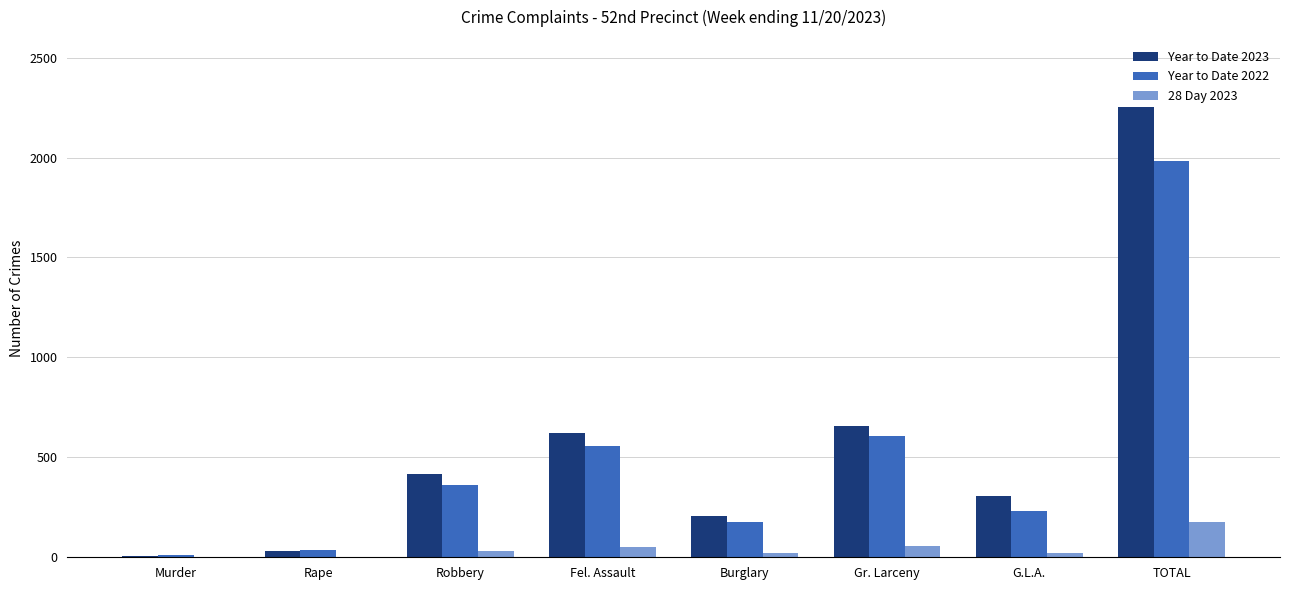

What is the greatest value displayed?

2251